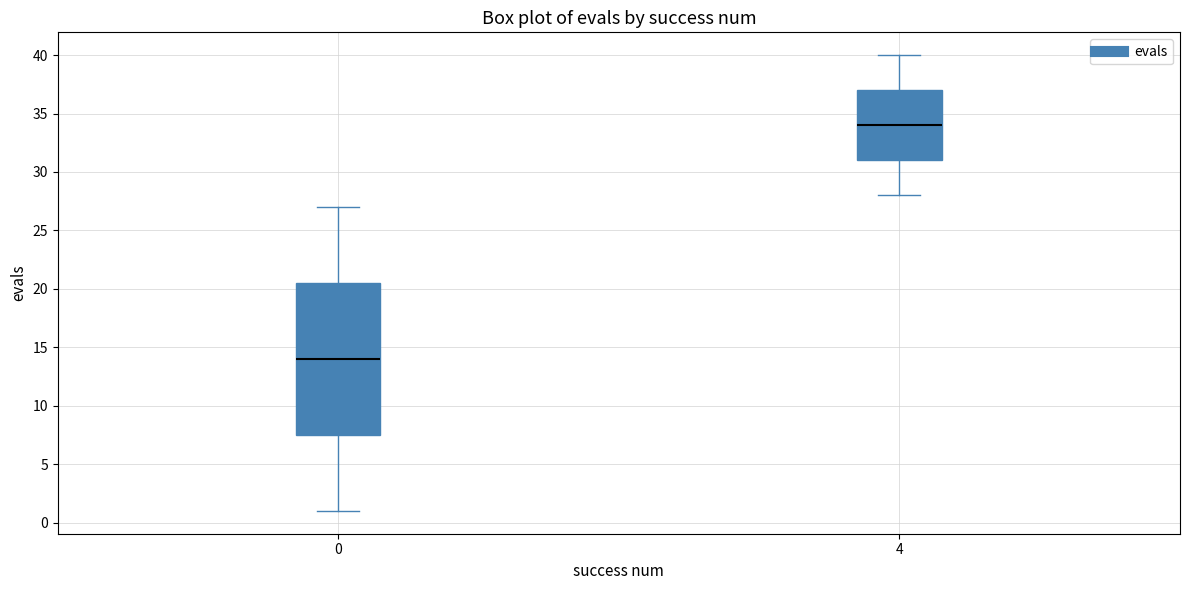

Reading left to right, read every box against the y-axis: the position of its median line, the range the box covers, and the ends of its whiskers. The values are not printed on the chart, so give them approximately, as read against the axis.

0: median 14.0, box 7.5 to 20.5, whiskers 1.0 to 27.0
4: median 34.0, box 31.0 to 37.0, whiskers 28.0 to 40.0